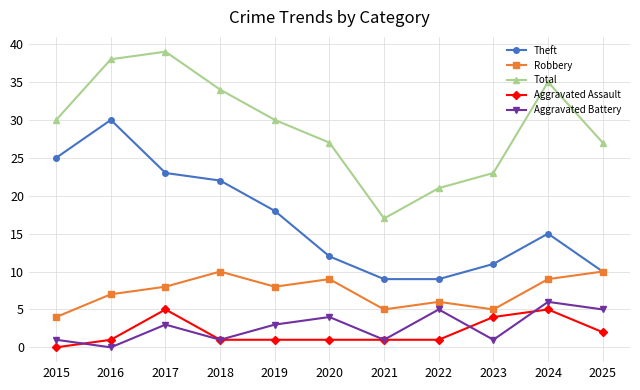

What is the maximum value shown in the chart?

39